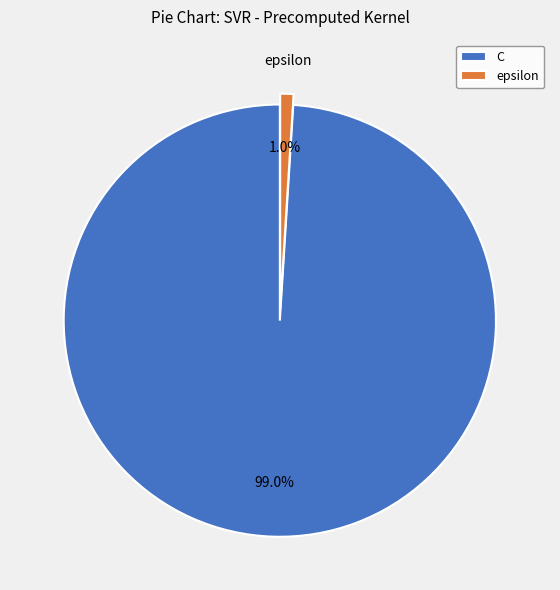

True or false: C accounts for 86% of the total.

False